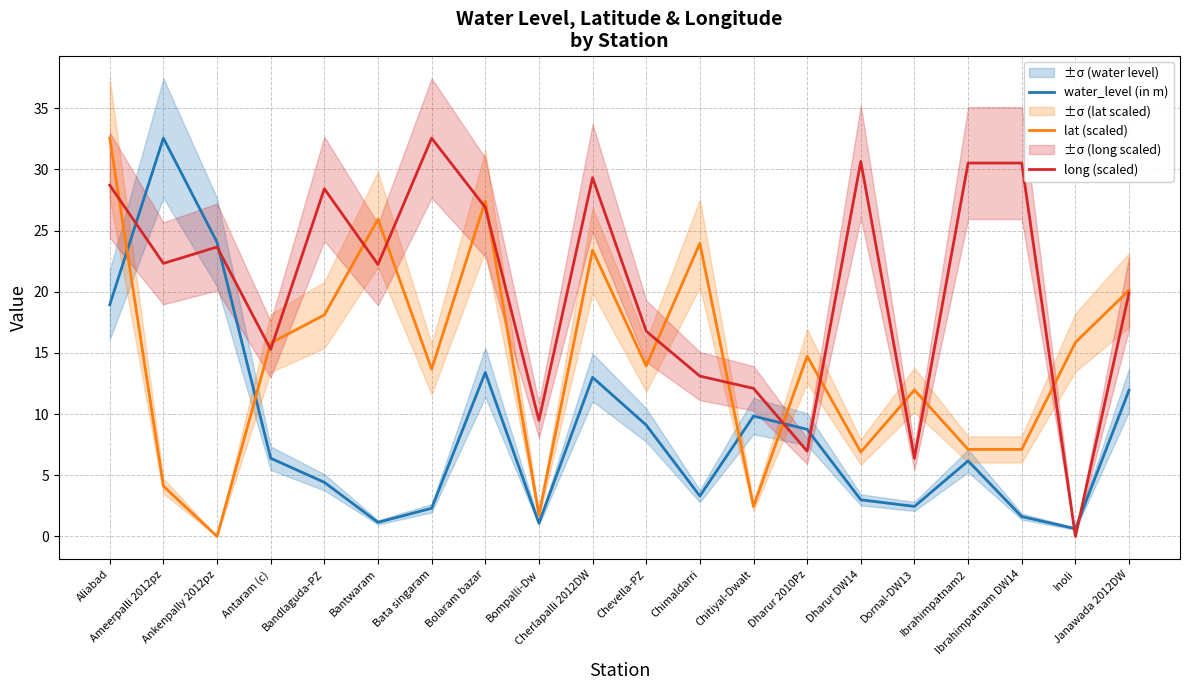

At which category does lat (scaled) reach its first local valley?

Ankenpally 2012pz